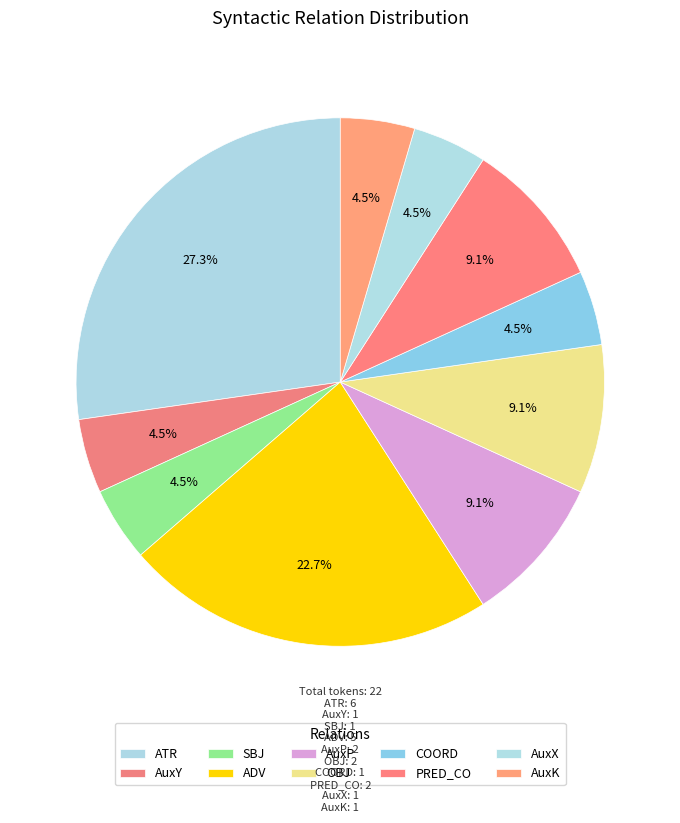

To the nearest percent, what percentage of the pie is AuxP?

9%